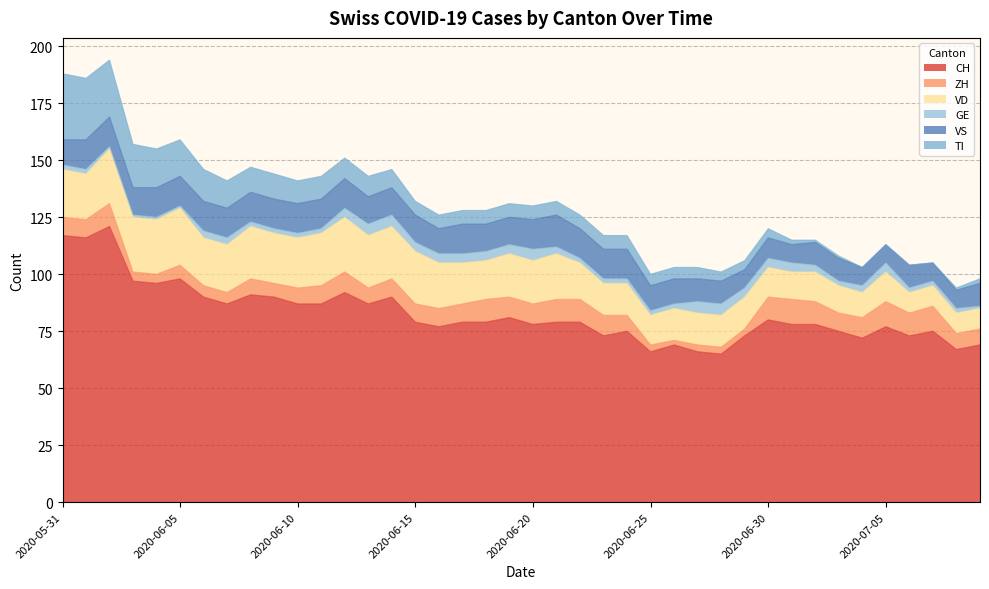

How many interior local valleys does the VD series have?

5